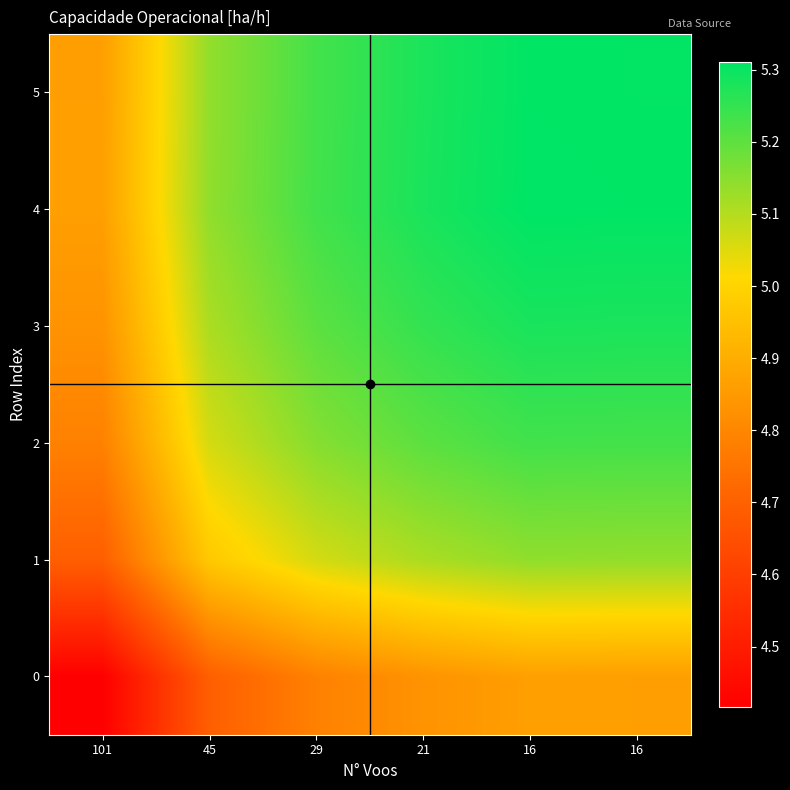

What is the maximum value shown in the chart?

5.3